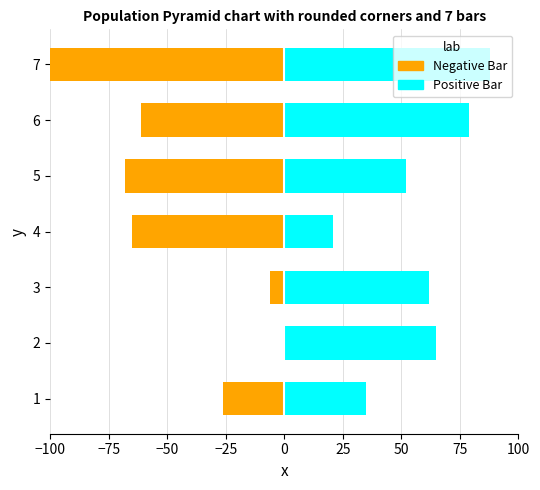

Which series has the widest spread of values?

Negative Bar